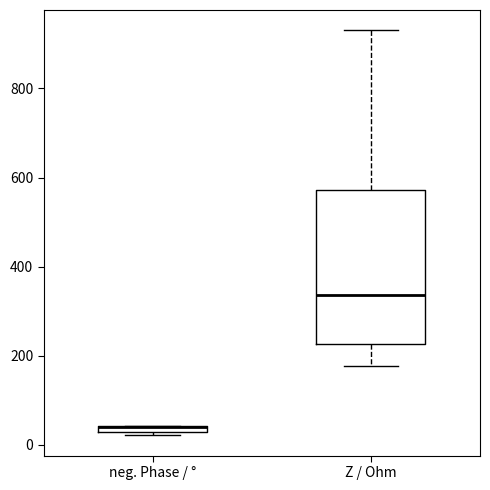

Which box is the tallest, from its lower edge to its upper edge?

Z / Ohm